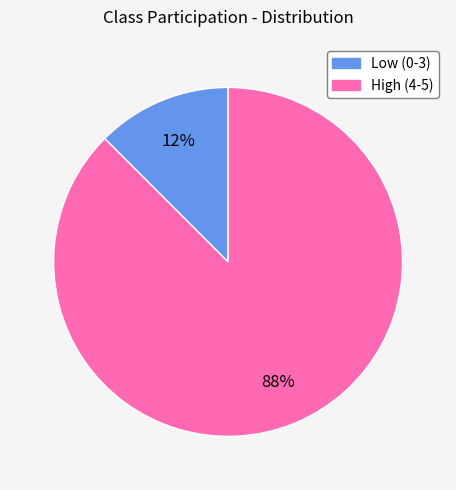

Is there a majority slice in this chart?

Yes